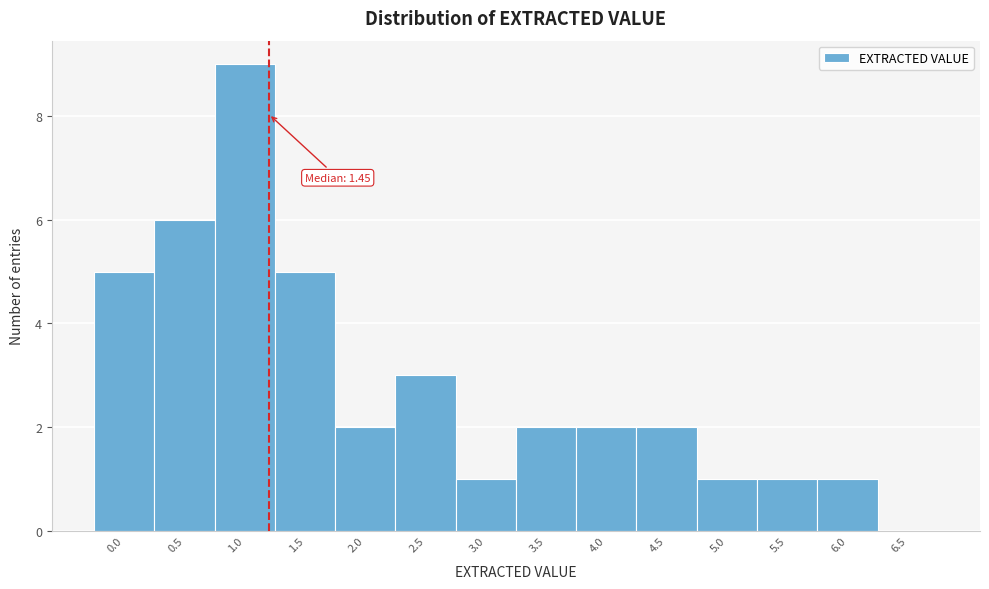

Reading right to left, extract all data points from this chart.

6.5=0	6.0=1	5.5=1	5.0=1	4.5=2	4.0=2	3.5=2	3.0=1	2.5=3	2.0=2	1.5=5	1.0=9	0.5=6	0.0=5